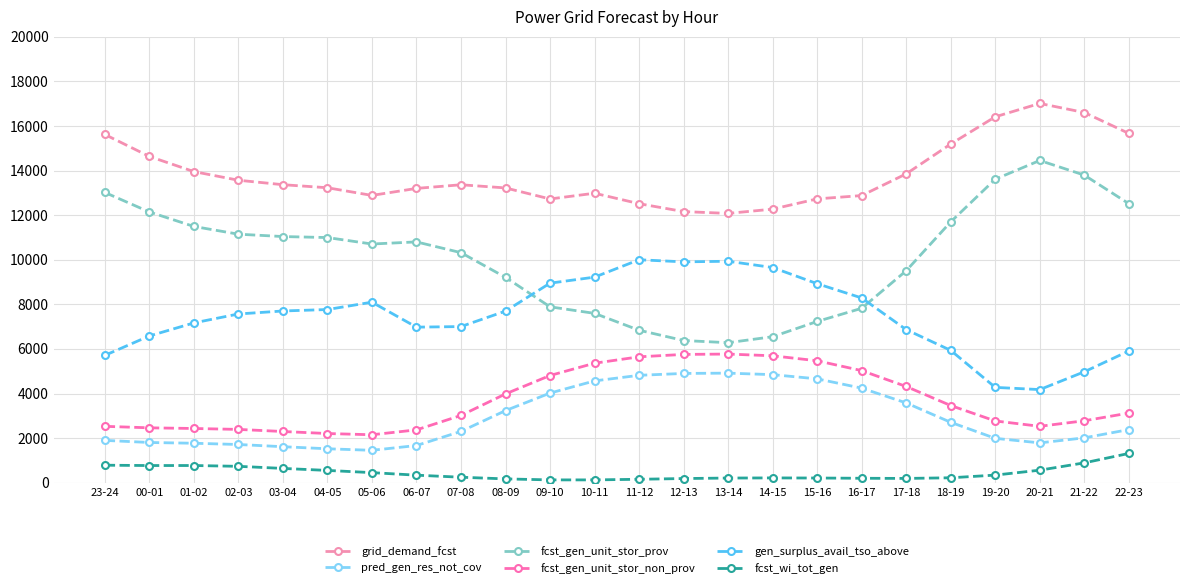

What is the label of the 20th point from the left?

18-19